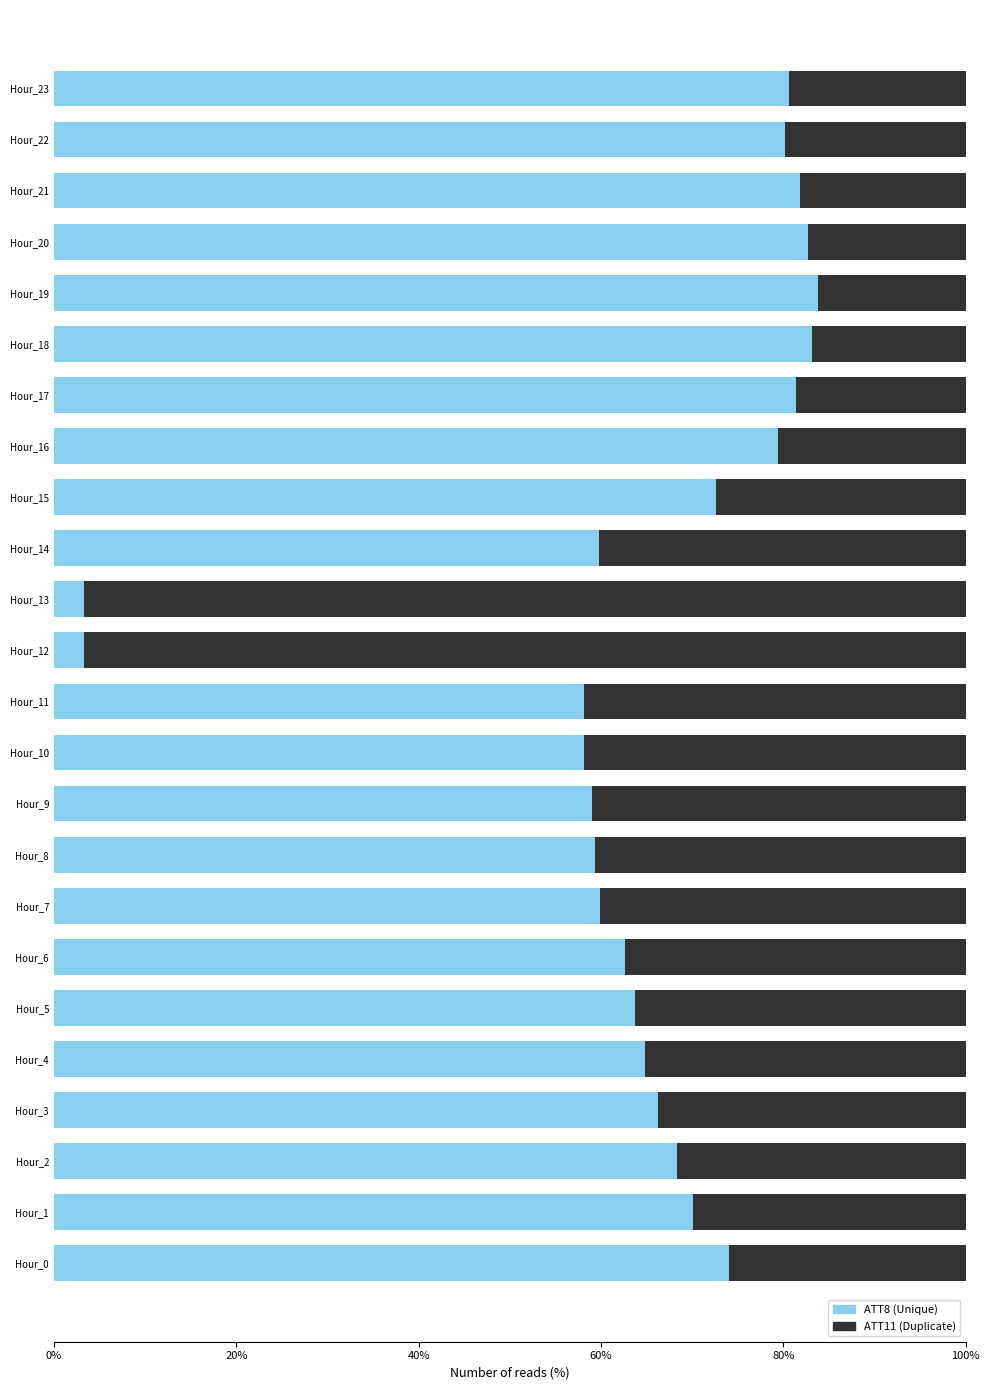

What is the average value of the ATT8 (Unique) series?

64.9